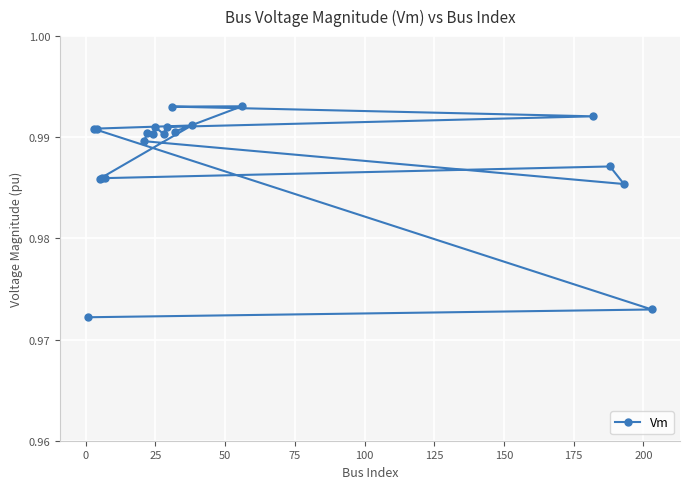

How many values are between 0 and 1?

20